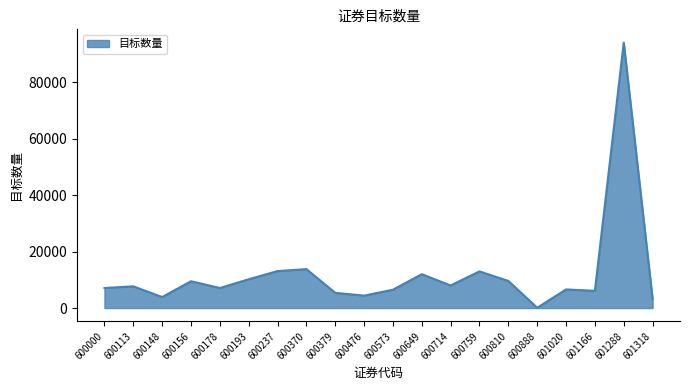

At which category does the chart reach its minimum across all series?

600888